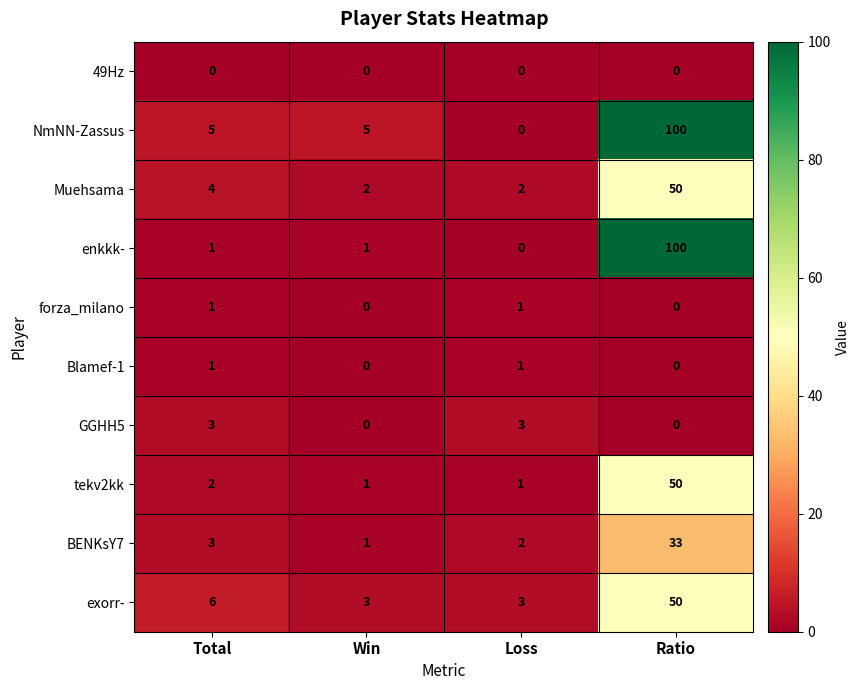

Which series has the largest total across all categories?

NmNN-Zassus